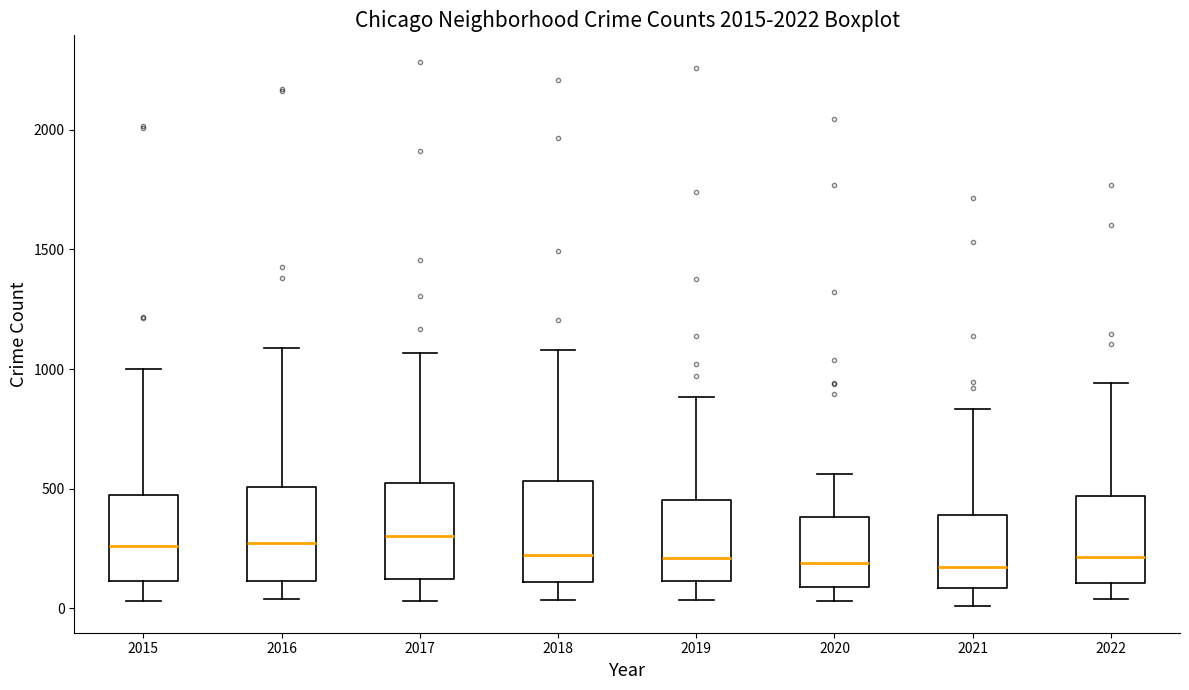

Where is the lower edge of the box at x = 2019 on the y-axis? The values are not printed on the chart, so give them approximately, as read against the axis.

100